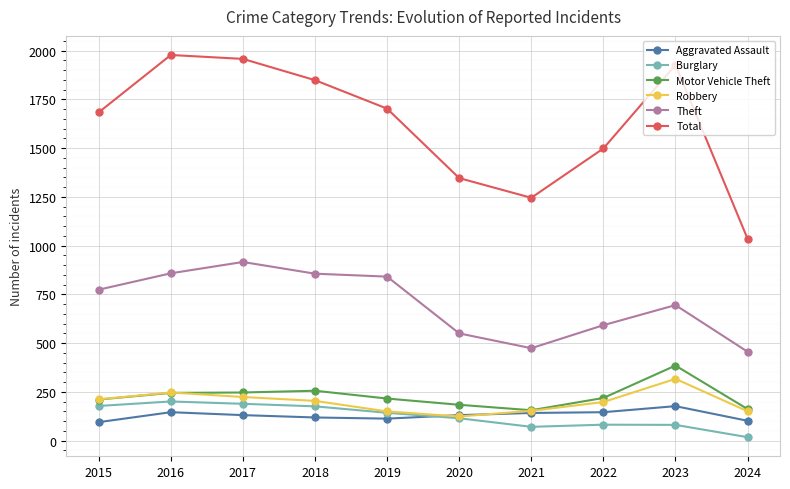

Which series has the largest total across all categories?

Total